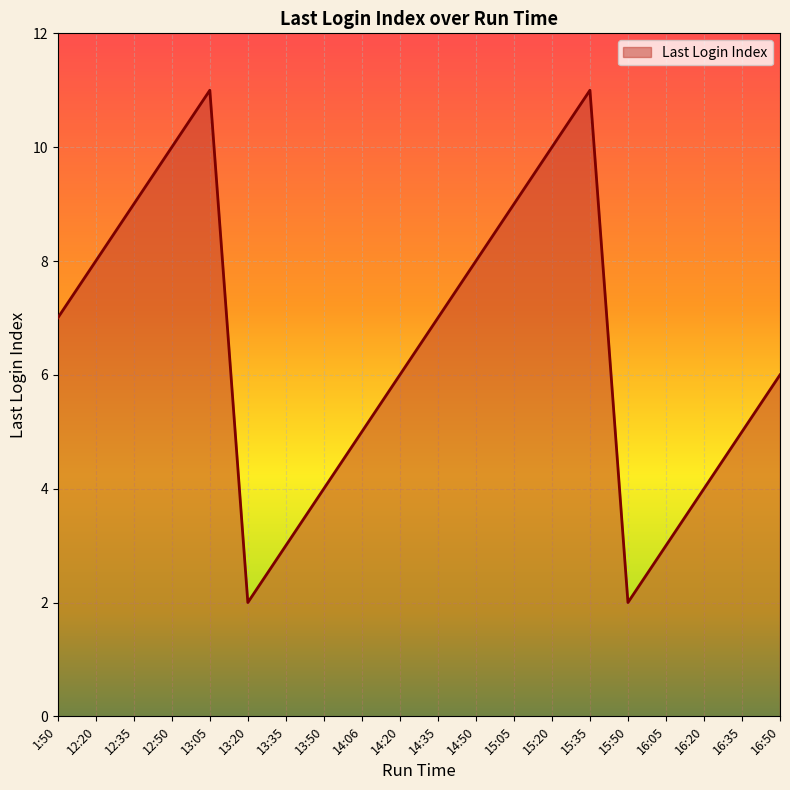

What position from the left is 16:20?

18